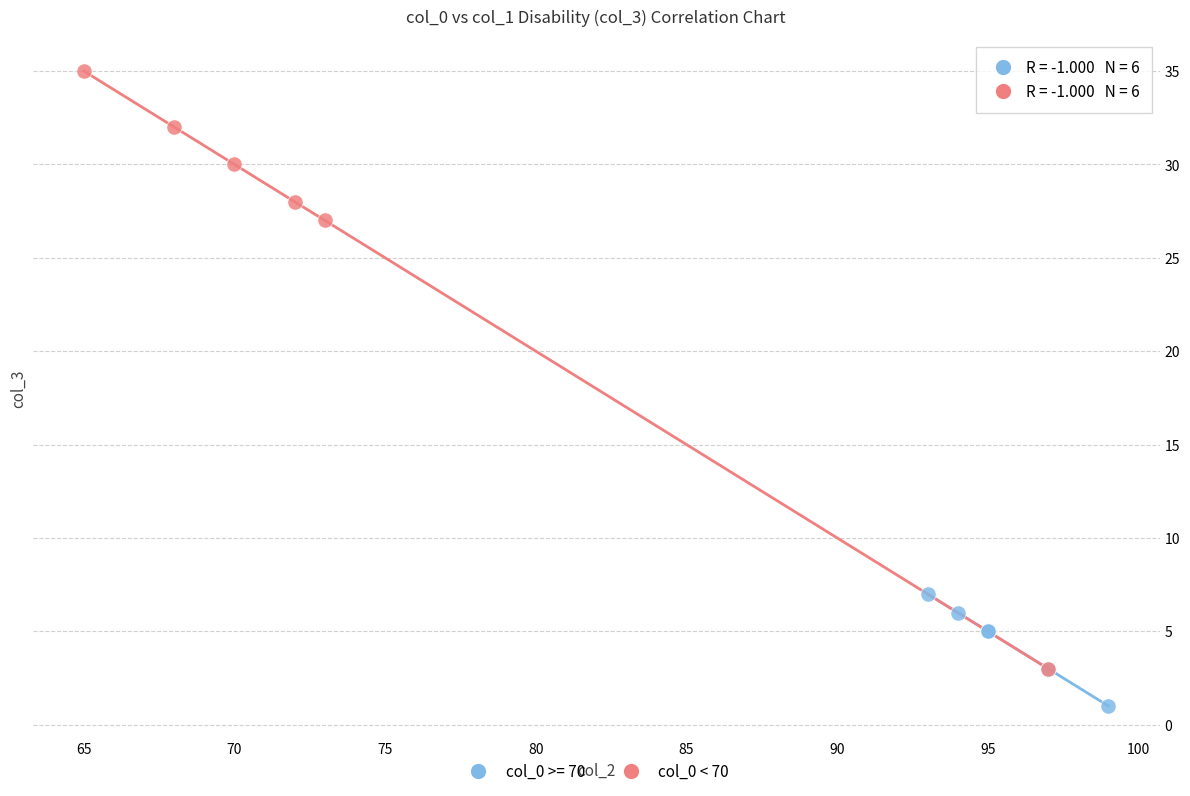

Which series reaches the maximum Y coordinate?

col_0 < 70